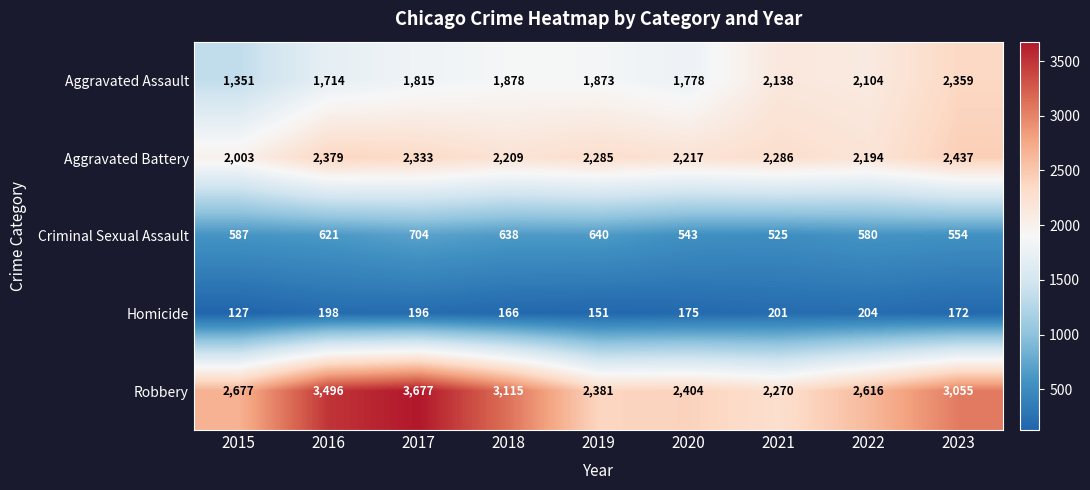

True or false: Criminal Sexual Assault has a value of 970 at 2023.

False